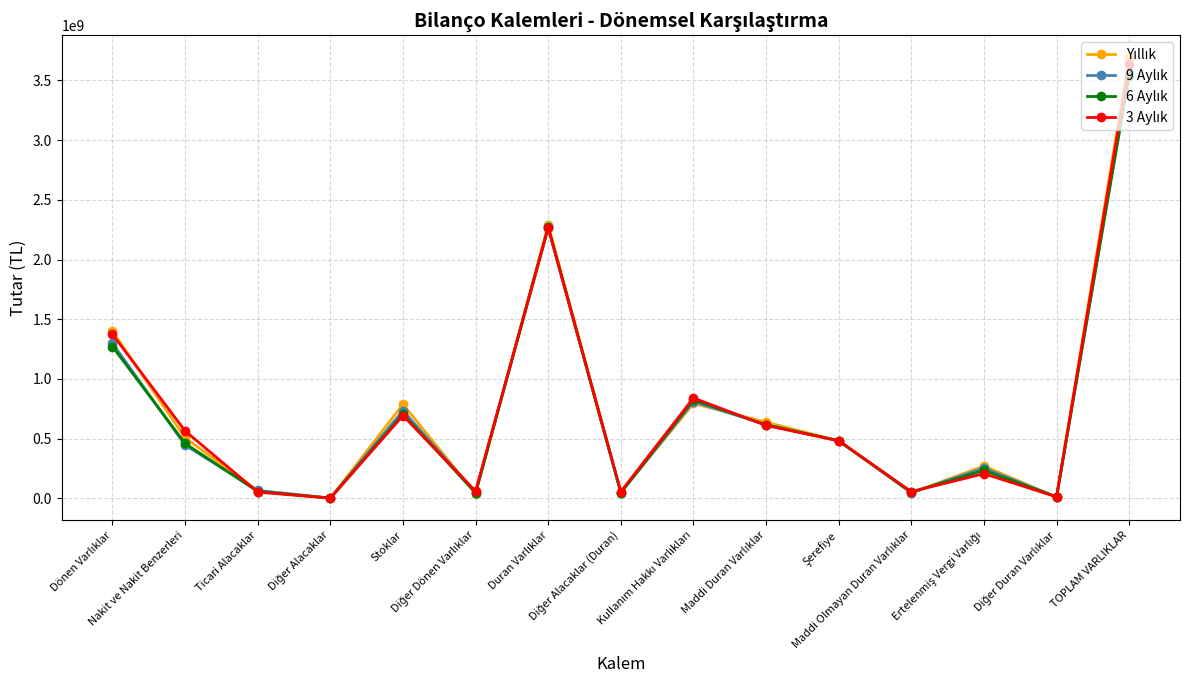

What is the greatest value displayed?

3693252466